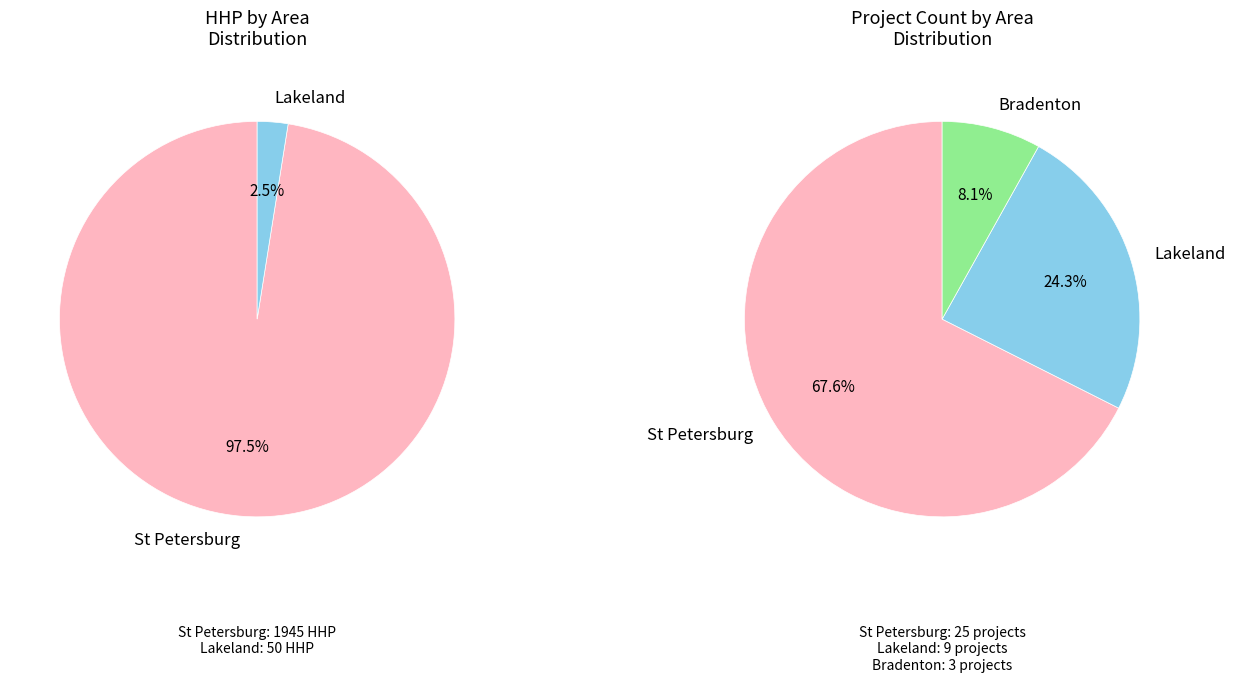

Between Bradenton and St Petersburg, which is larger?

St Petersburg